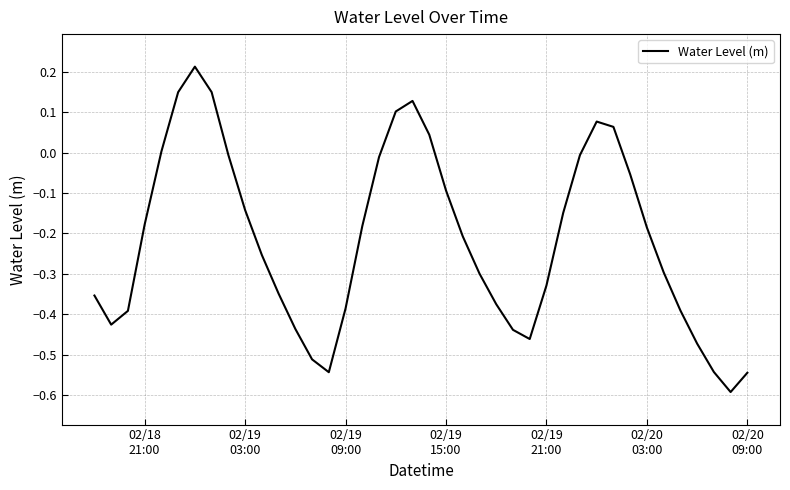

What is the smallest value displayed?

-0.6